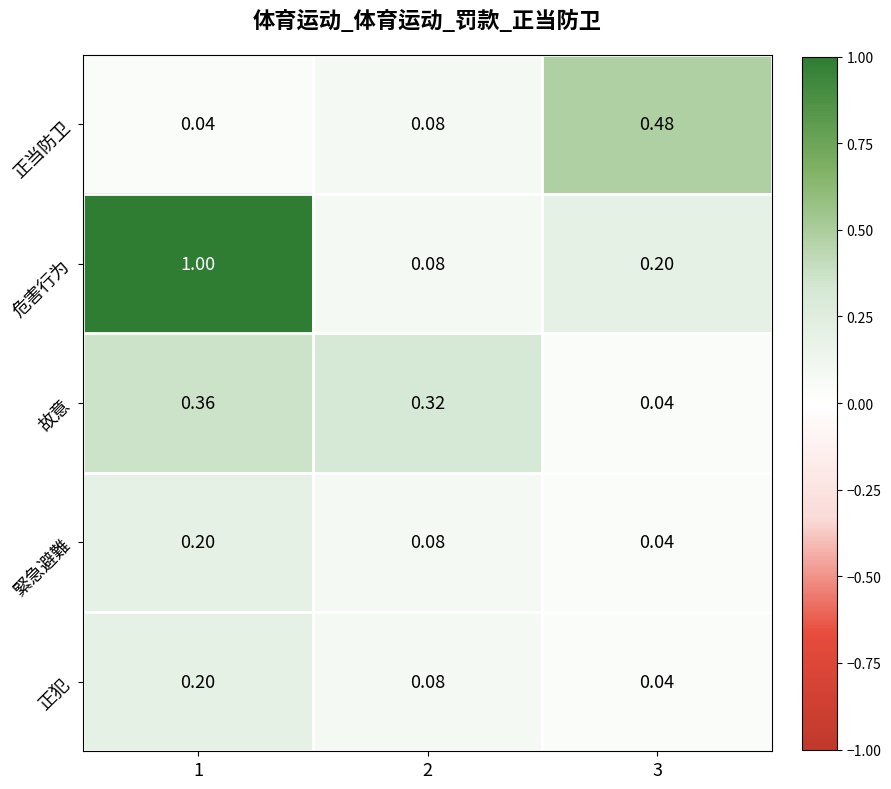

Is the value of 正当防卫 at 1 greater than the value of 故意 at 2?

No